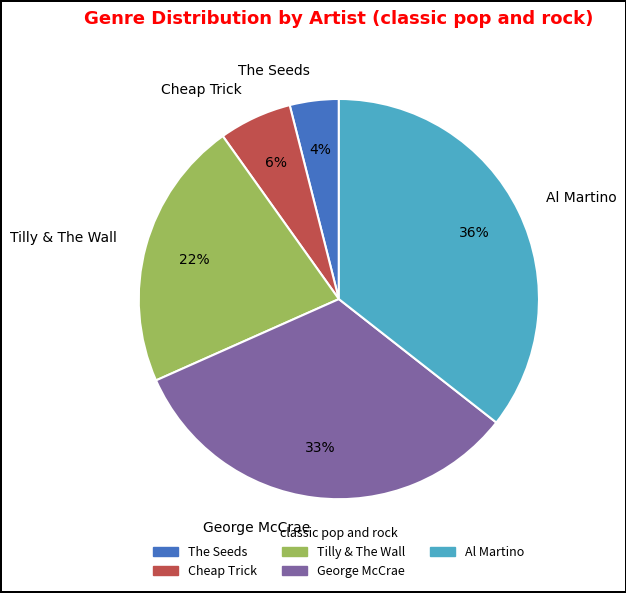

To the nearest percent, what percentage of the pie is George McCrae?

33%